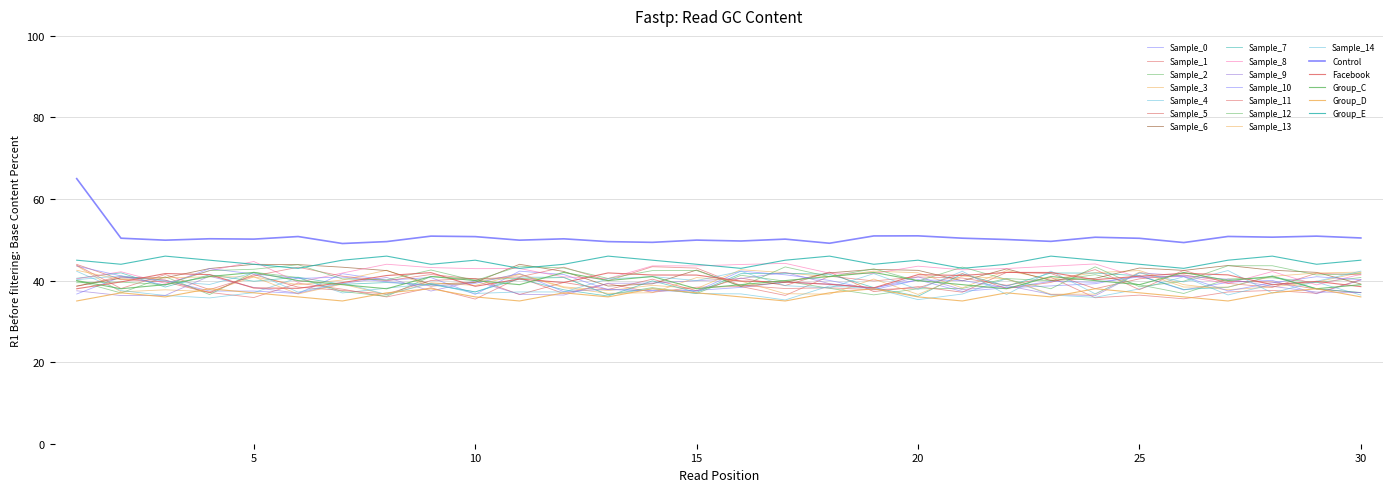

True or false: Group_C has more than 0 points higher than both neighbors.

True